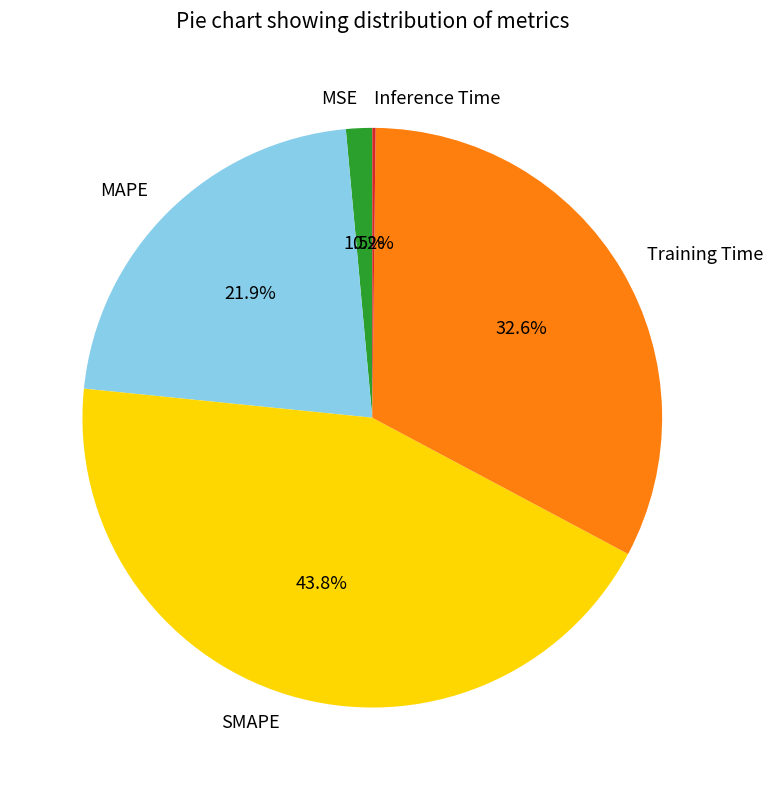

Which category has the biggest portion of the pie?

SMAPE